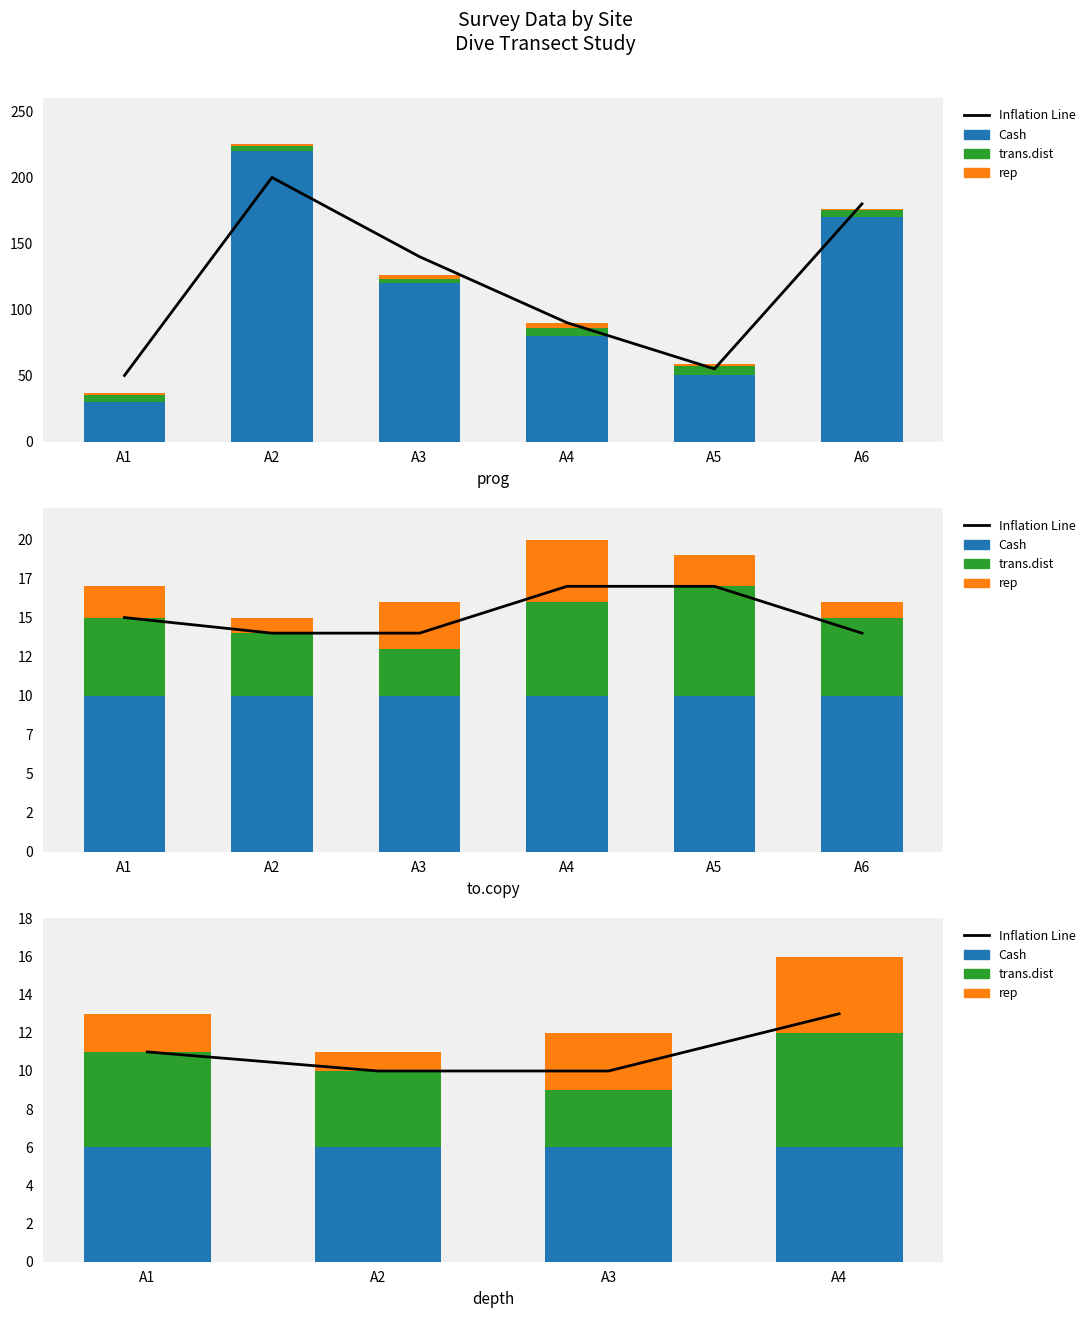

Which category has the highest value in the trans.dist series?

A4